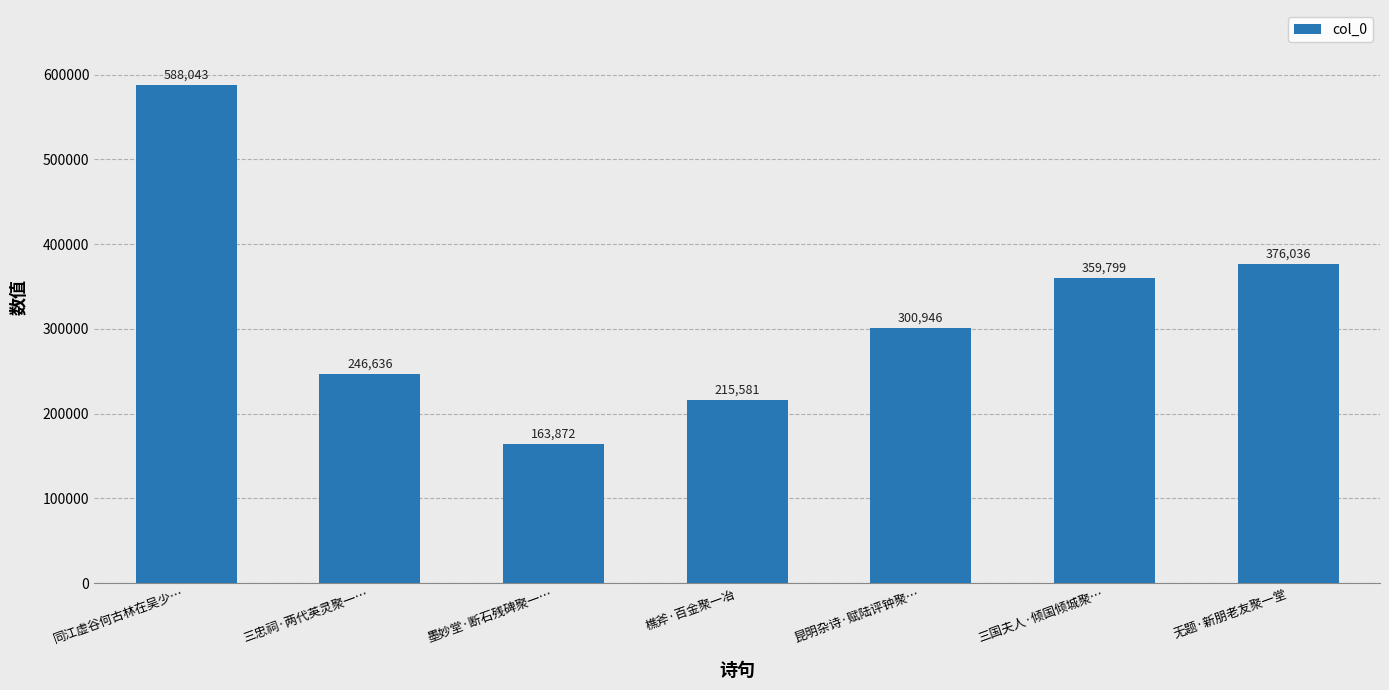

Rank the categories by value from lowest to highest.

墨妙堂·断石残碑聚一…, 樵斧·百金聚一冶, 三忠祠·两代英灵聚一…, 昆明杂诗·赋陆评钟聚…, 三国夫人·倾国倾城聚…, 无题·新朋老友聚一堂, 同江虚谷何古林在吴少…